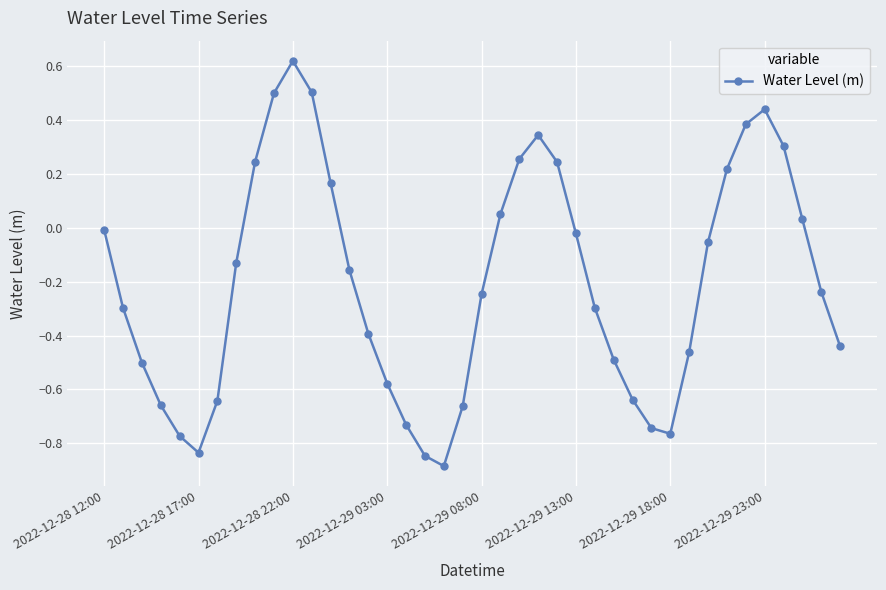

True or false: the data has more than 1 interior local peaks.

True